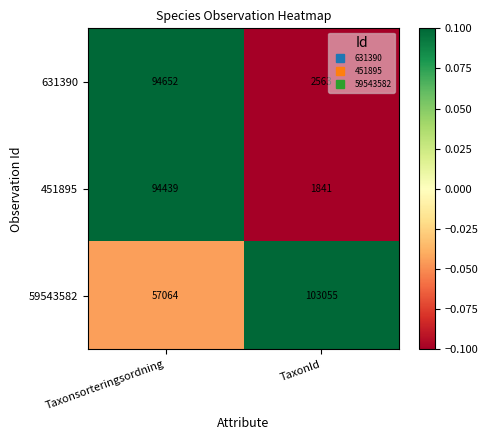

Between Taxonsorteringsordning and TaxonId, which series saw the biggest shift?

451895